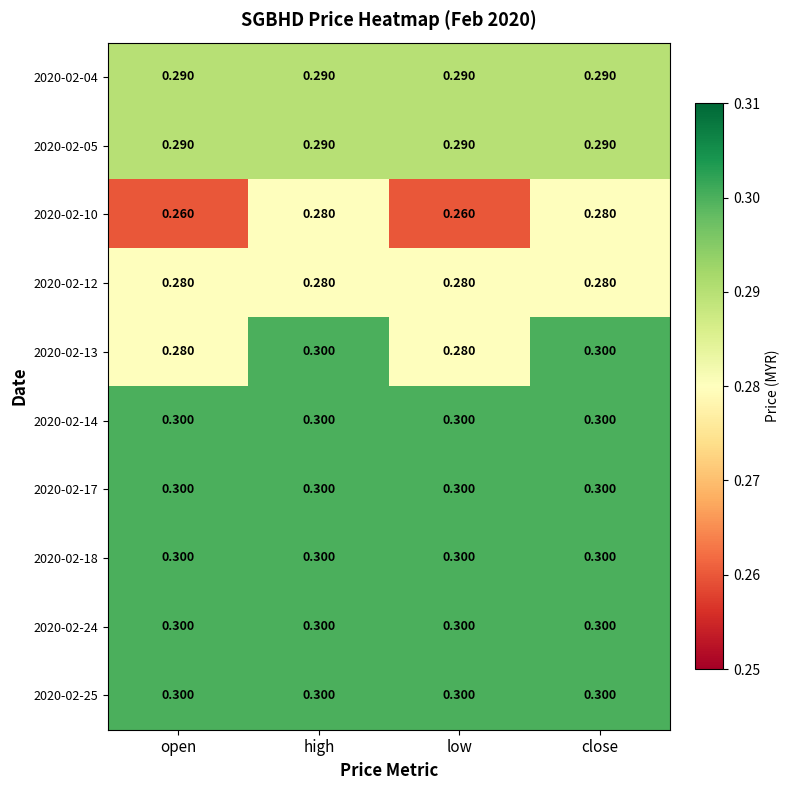

How many distinct data groups are displayed?

10